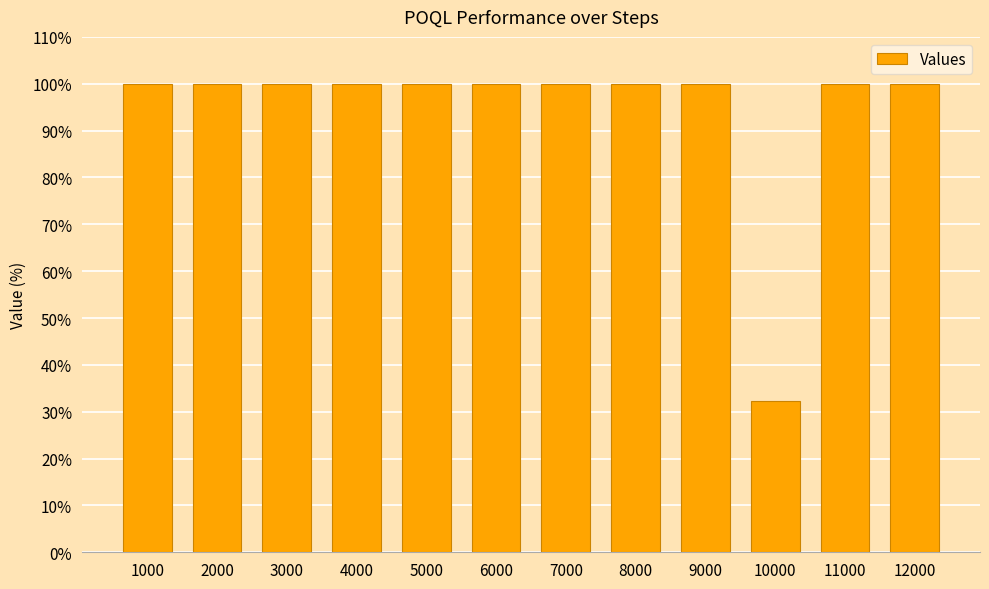

What value does the data have at 7000?

100.0